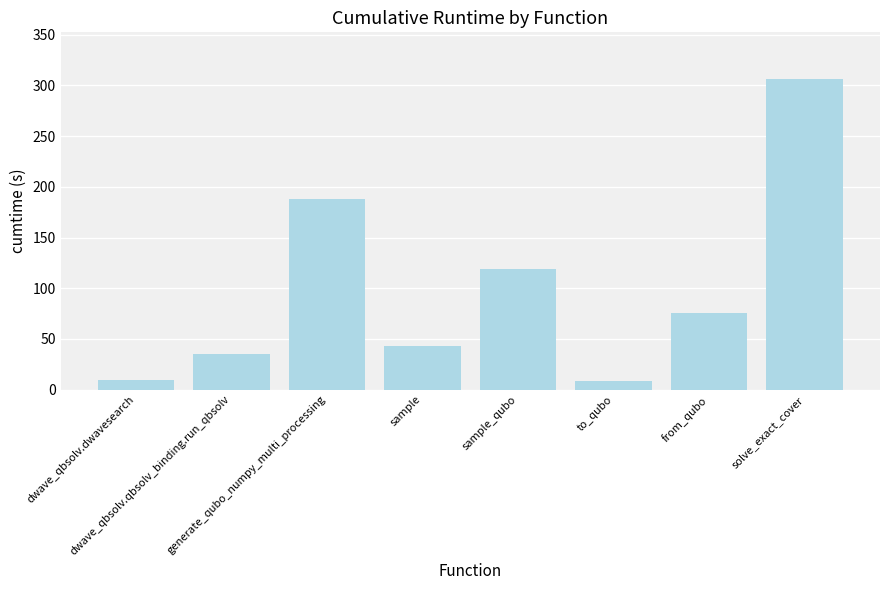

What is the maximum value shown in the chart?

306.3